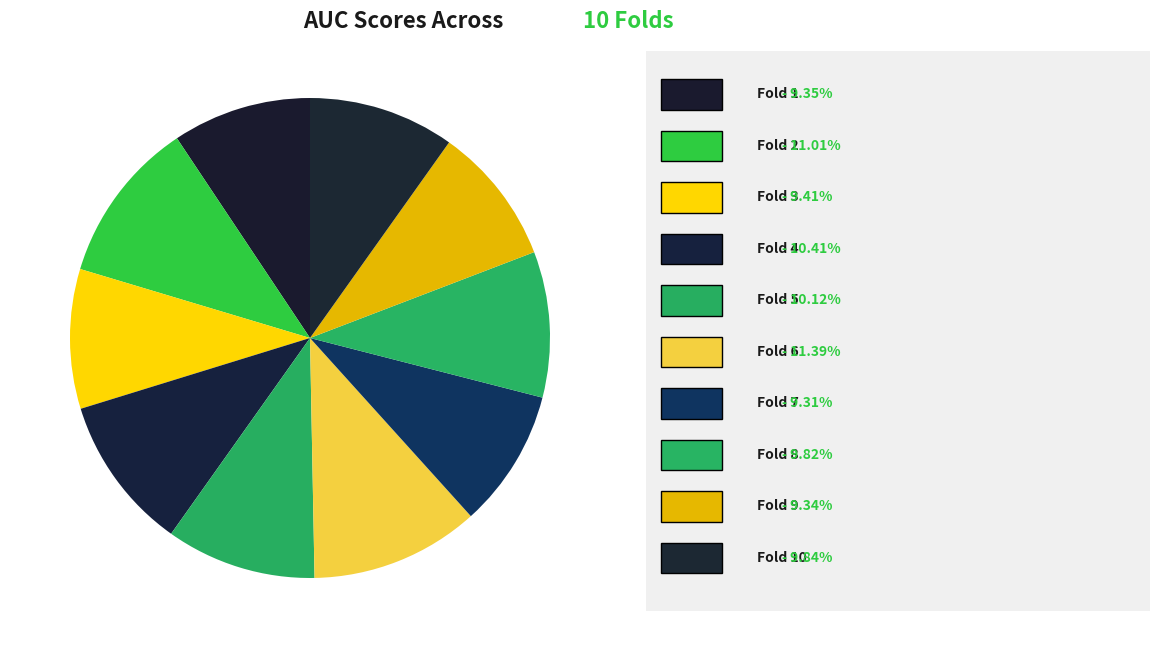

How many segments does this pie chart have?

10